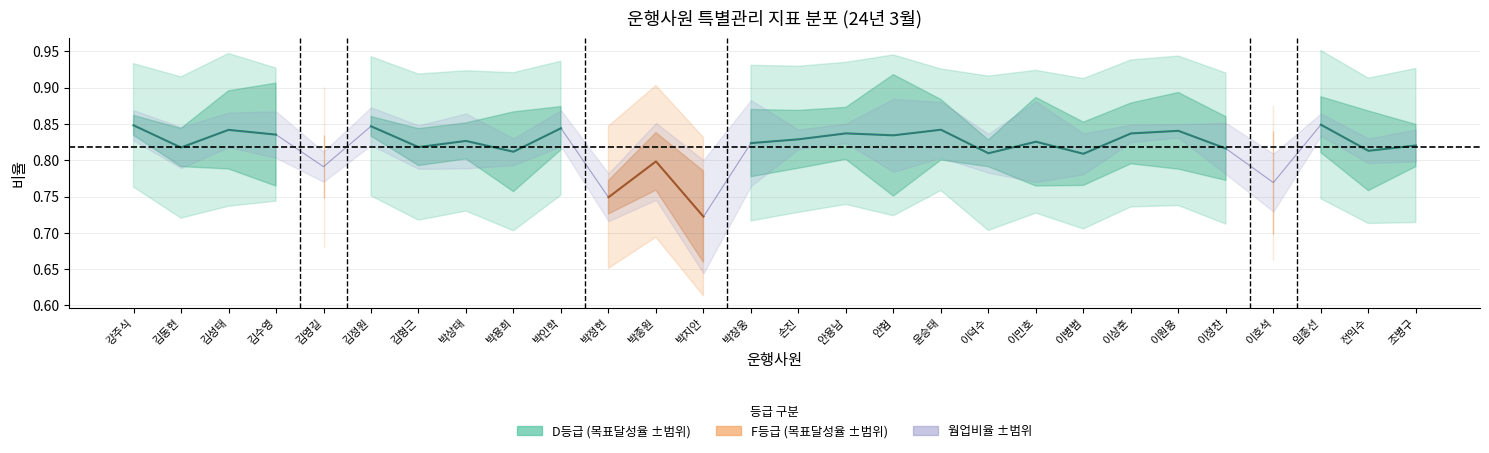

The value of 공회전비율 at 강주식 is 0.4. True or false?

False